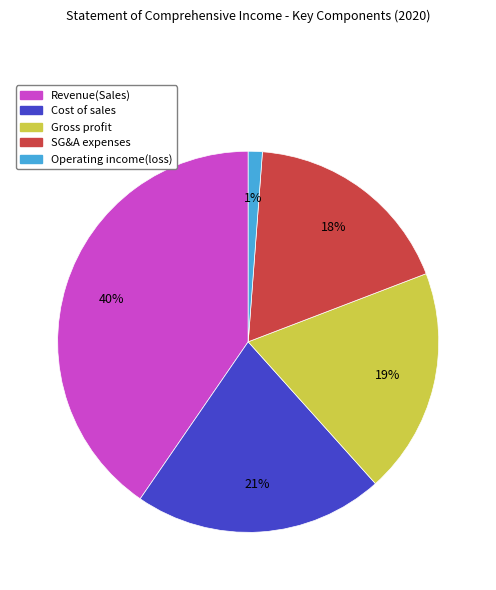

Is there any slice that represents more than half of the pie?

No